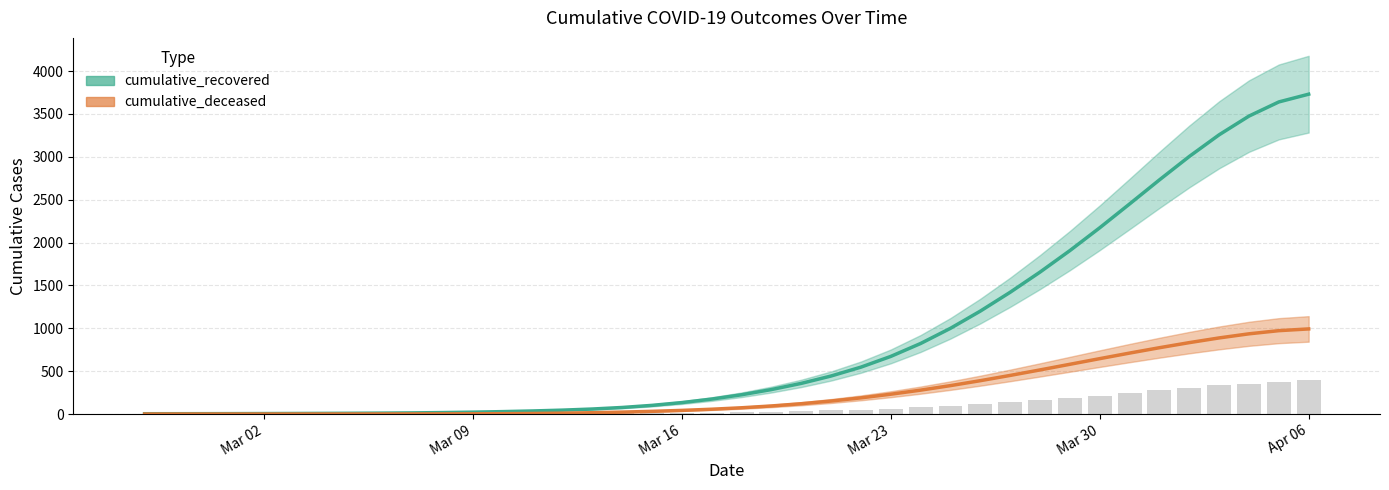

What is the total value across all series at 2020-03-11?

9.8